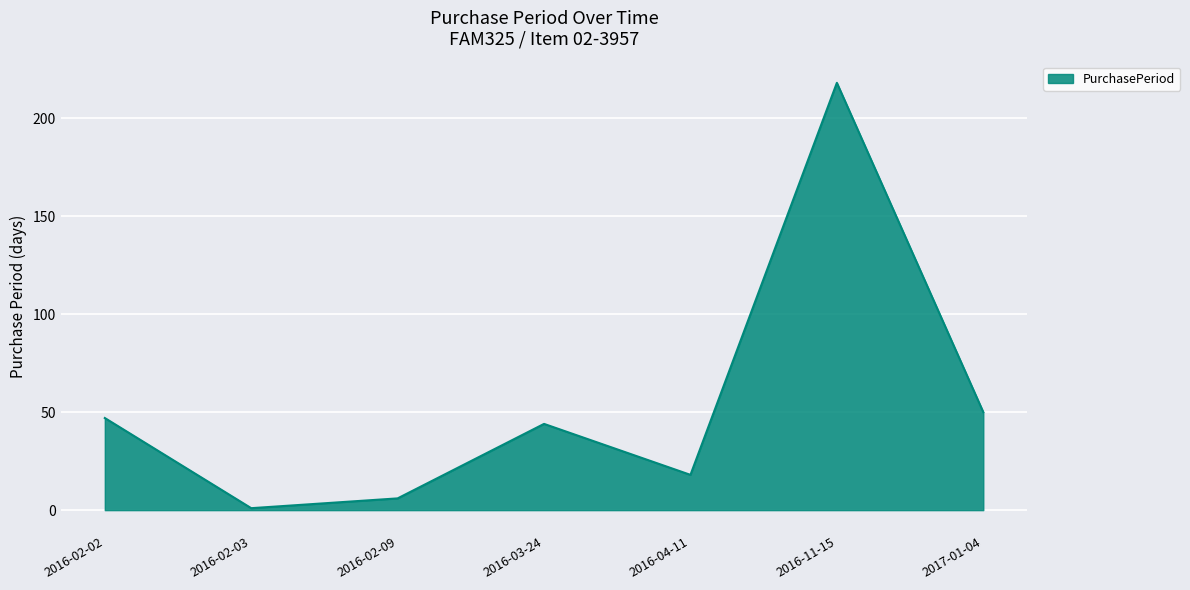

What is the difference between the second highest and minimum values?

49